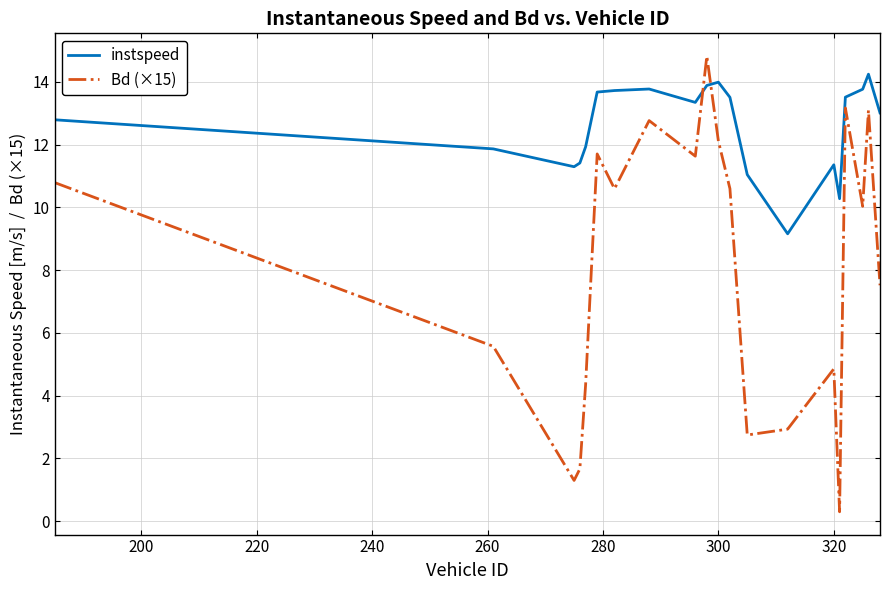

What is the difference between the maximum and minimum values in the instspeed series?

5.1